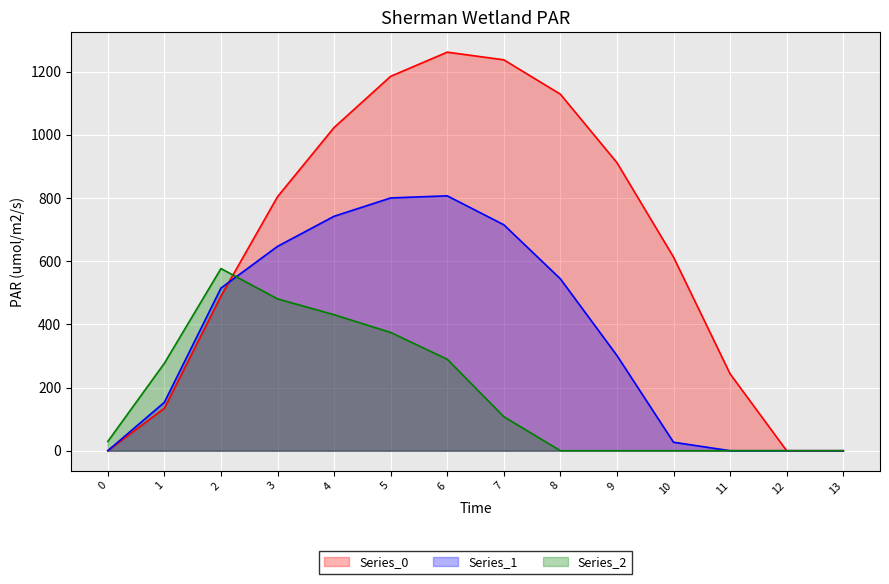

Reading left to right, list all the values displayed in this chart.

Series_0: 0.0	134.3	489.3	804.0	1023.2	1185.2	1261.6	1237.4	1128.6	911.8	613.0	243.5	0.0	0.0
Series_1: 0.0	153.2	514.8	646.9	742.1	800.2	806.9	715.3	544.1	301.4	26.8	0.0	0.0	0.0
Series_2: 29.3	276.9	576.6	480.7	430.5	374.4	289.5	107.8	0.0	0.0	0.0	0.0	0.0	0.0